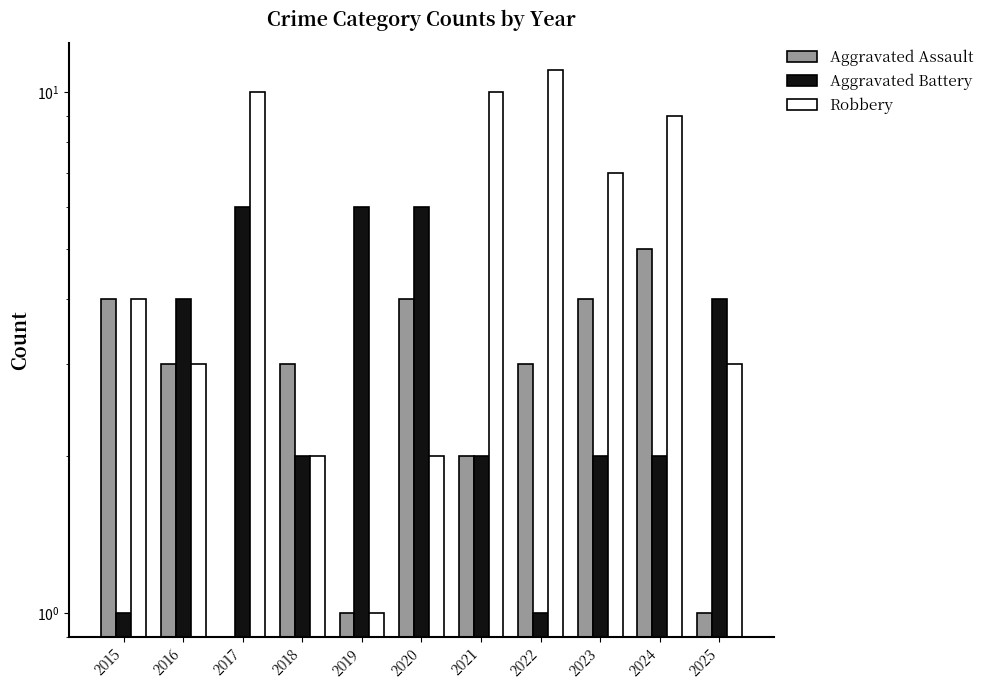

At which category is the sum across all series the highest?

2017